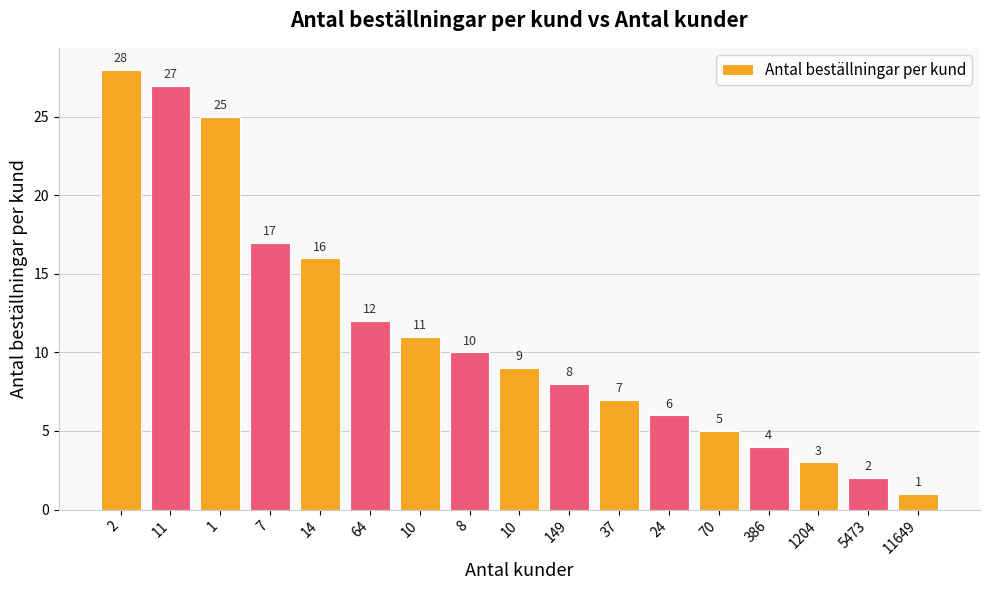

What is the label of the 5th bar from the right?

70